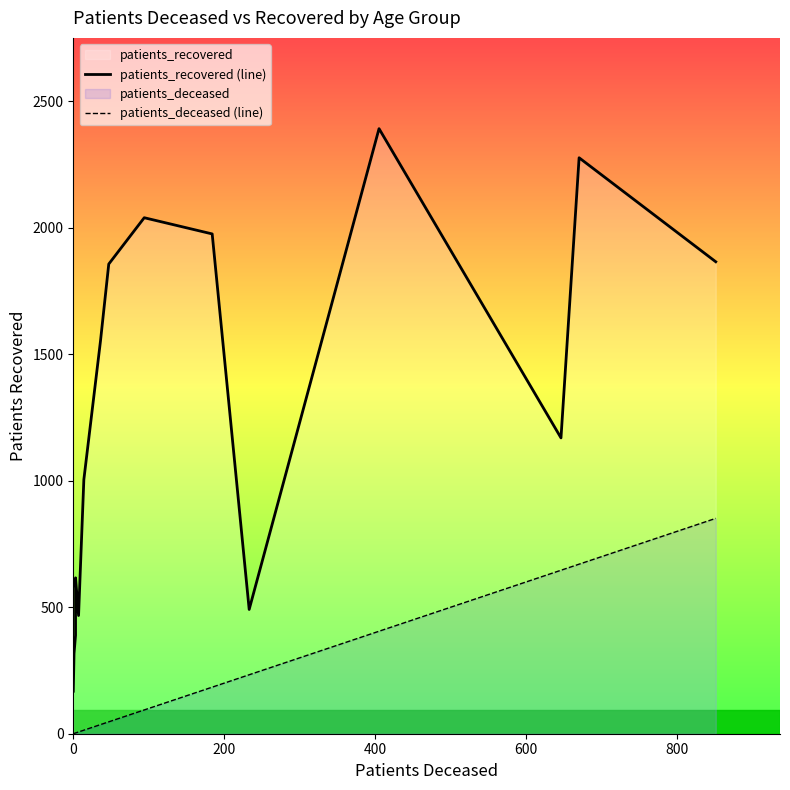

How many lines are shown in the chart?

2